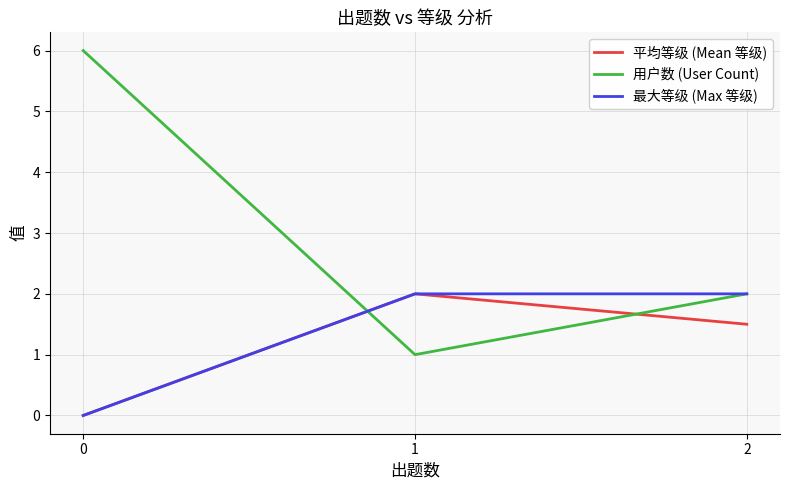

What is the difference between the highest and lowest values at 2?

0.5